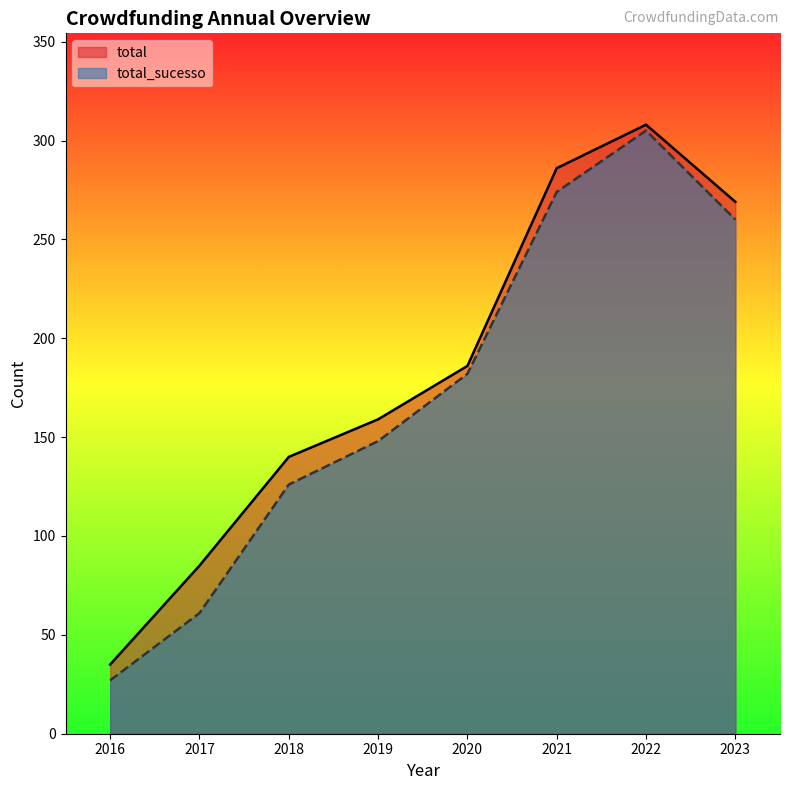

At which label does total first exceed 186?

2021